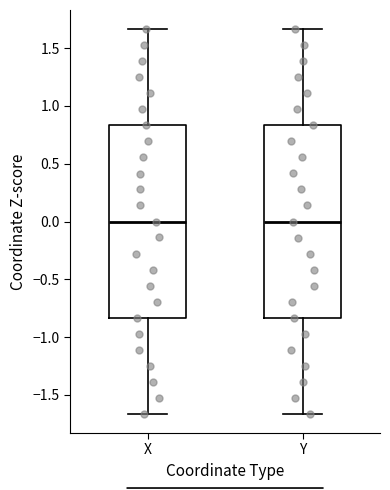

Reading left to right, transcribe this box plot: for each box, give where its median line is, the range the box spans, and where its two whiskers end, as read against the y-axis. The values are not printed on the chart, so give them approximately, as read against the axis.

X: median 0.00, box -0.85 to 0.85, whiskers -1.65 to 1.65
Y: median 0.00, box -0.85 to 0.85, whiskers -1.65 to 1.65